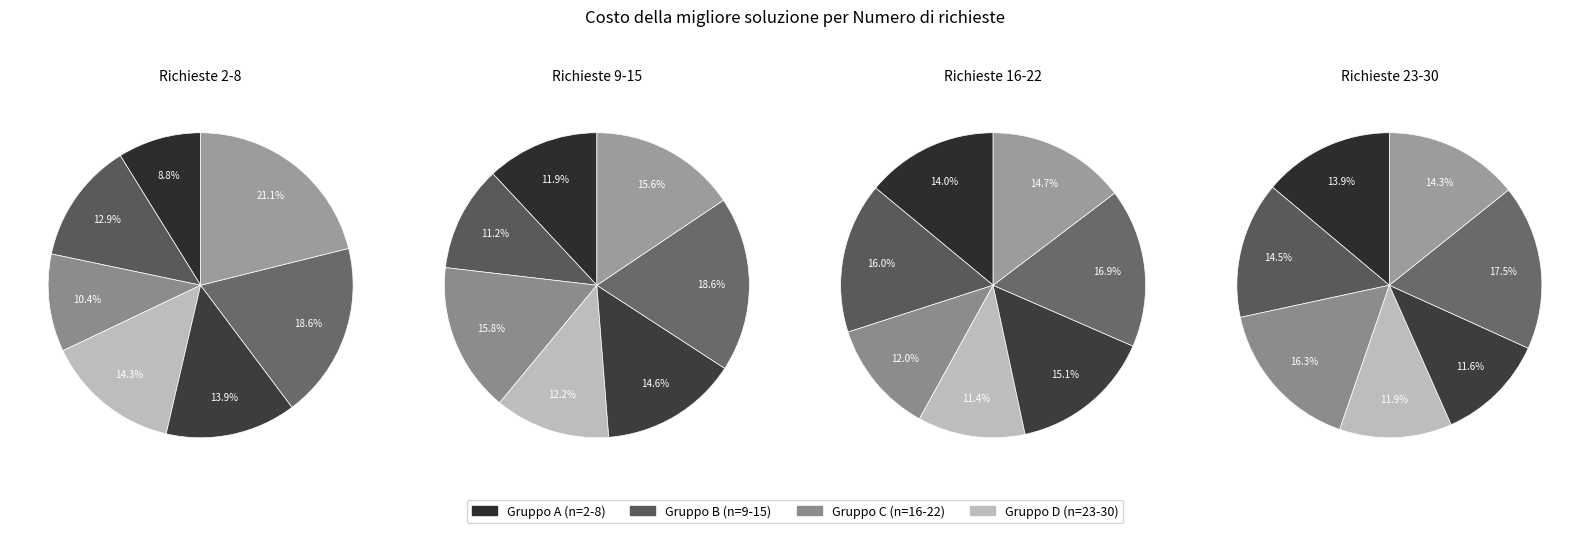

Is there any slice that represents more than half of the pie?

No